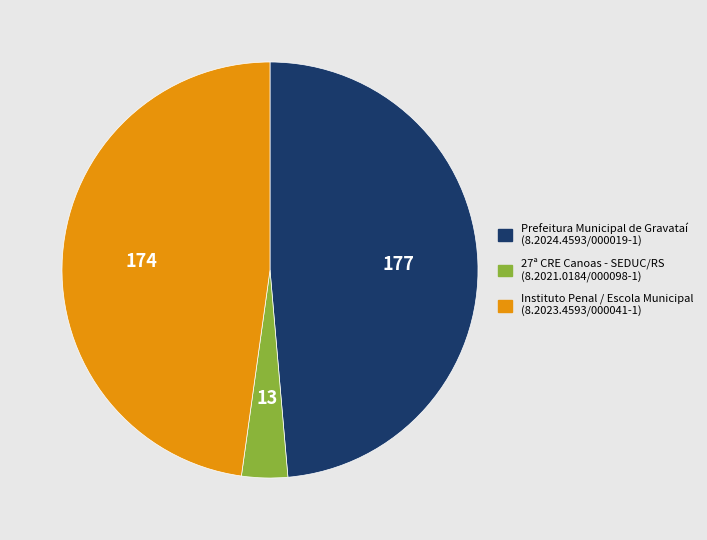

How many segments does this pie chart have?

3